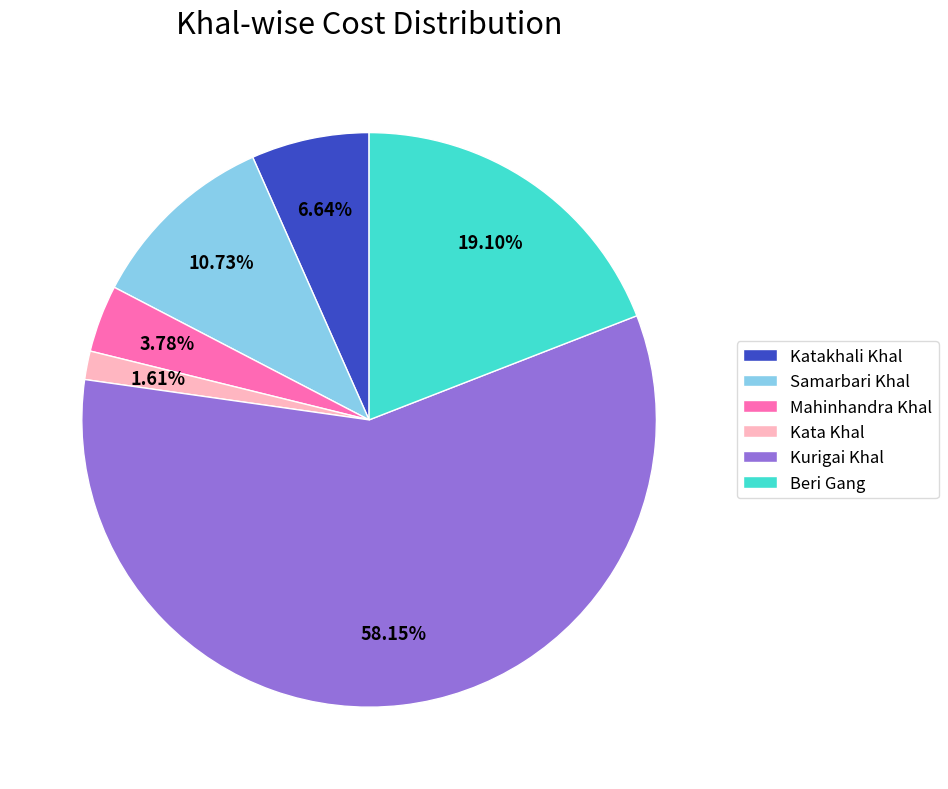

Rank the categories by value from lowest to highest.

Kata Khal, Mahinhandra Khal, Katakhali Khal, Samarbari Khal, Beri Gang, Kurigai Khal